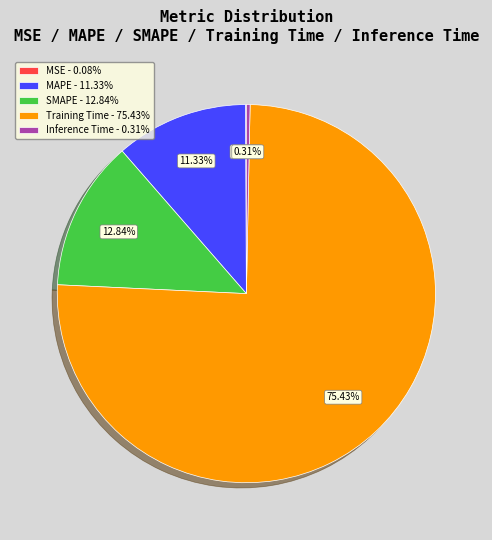

Is the sum of SMAPE - 12.84% and Inference Time - 0.31% greater than half?

No